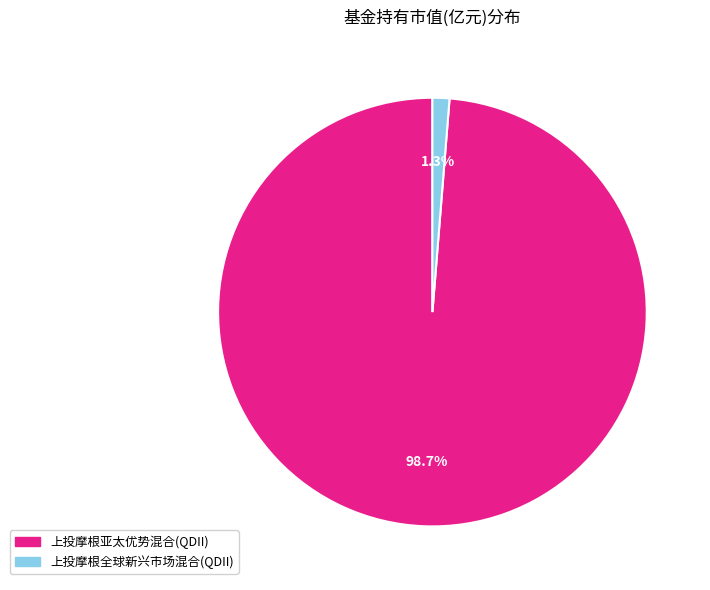

To the nearest percent, what is the average slice percentage?

50%